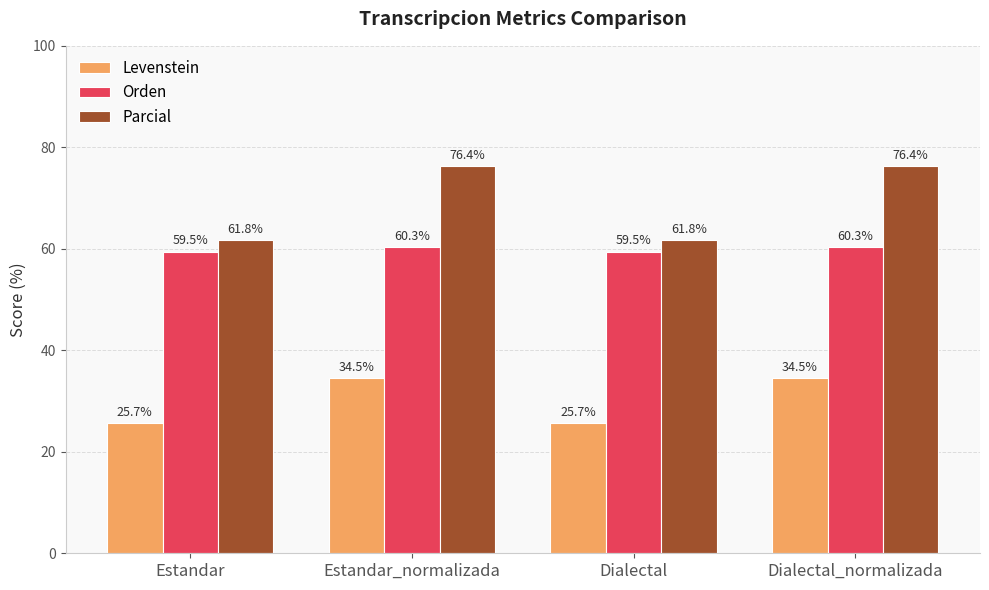

What is the label of the 1st bar from the left?

Estandar